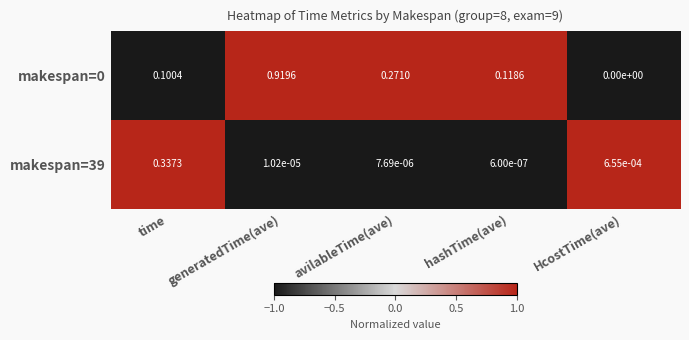

Which label corresponds to the smallest value in the chart?

HcostTime(ave)